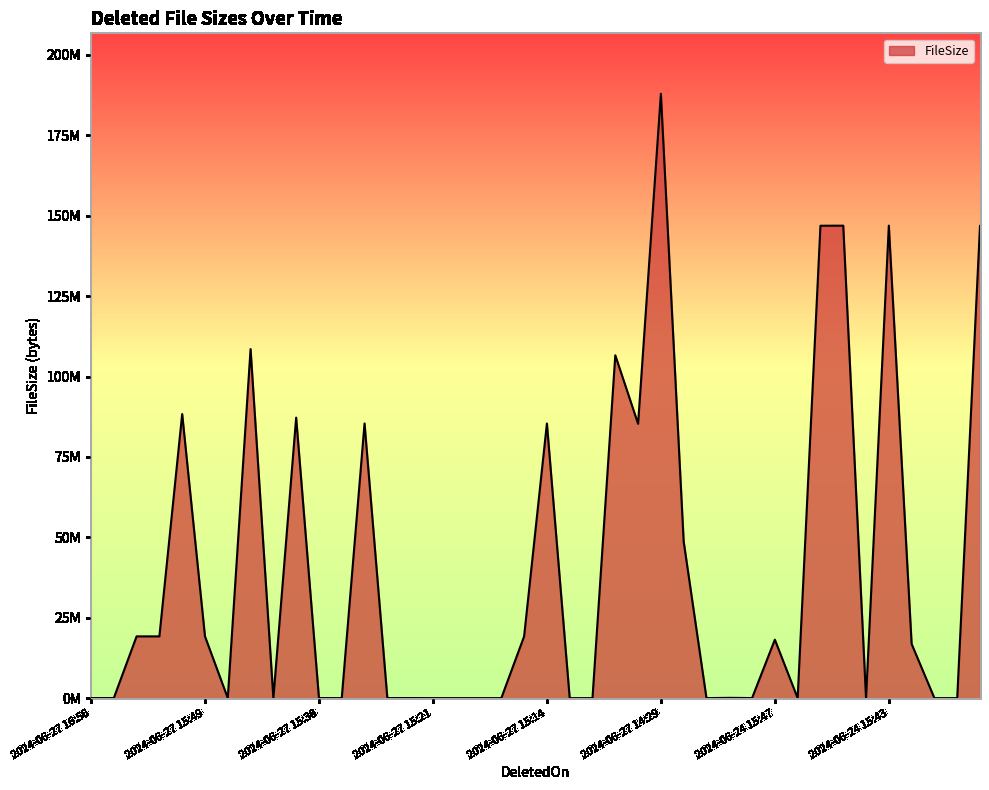

Does the chart display data point markers on the line(s)?

No